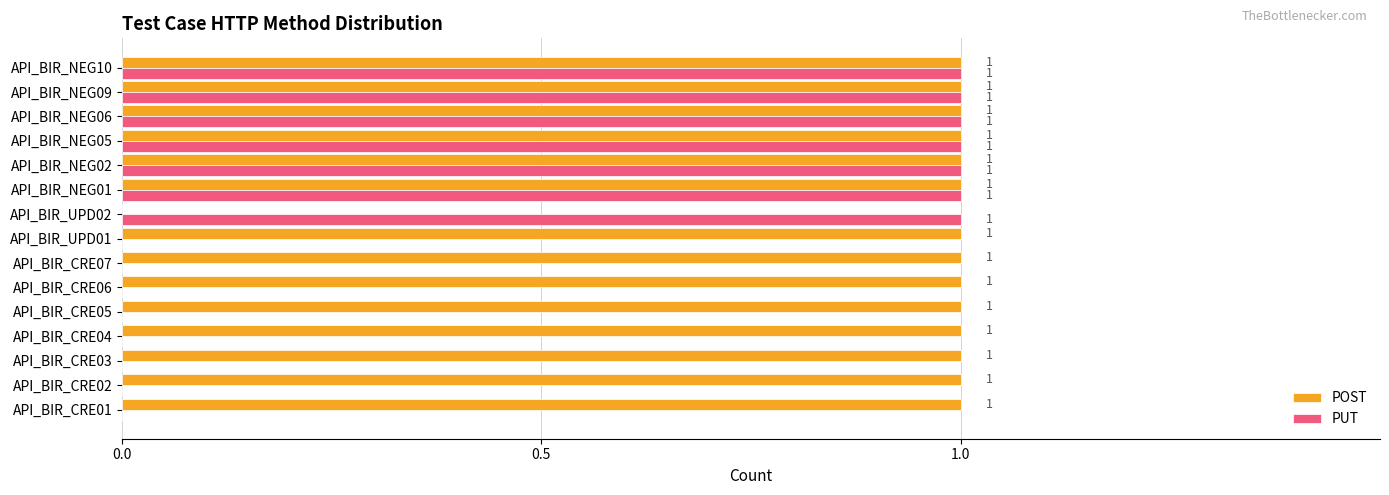

Between API_BIR_CRE06 and API_BIR_NEG09, which series saw the biggest shift?

PUT